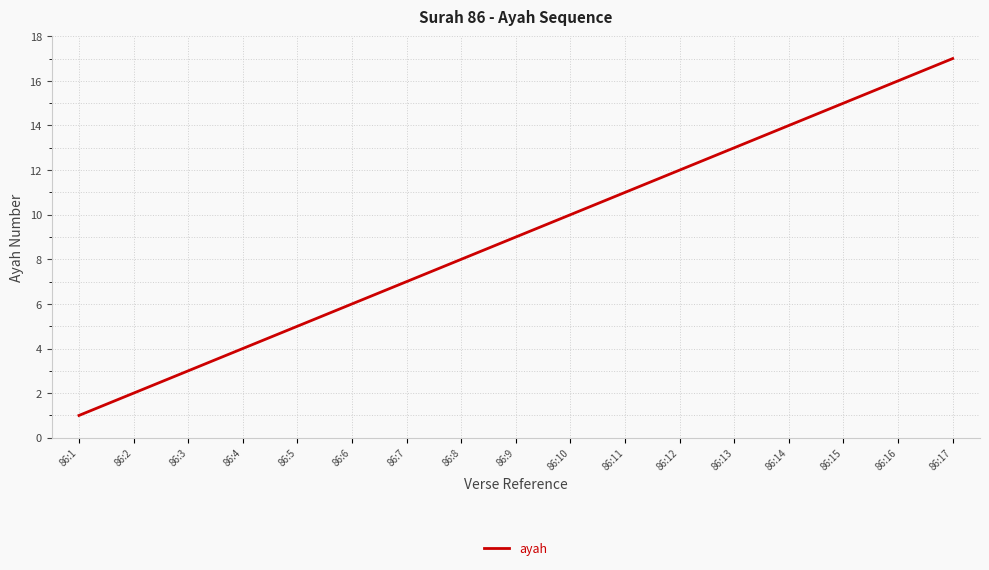

What is the difference between the values at 86:5 and 86:3?

2